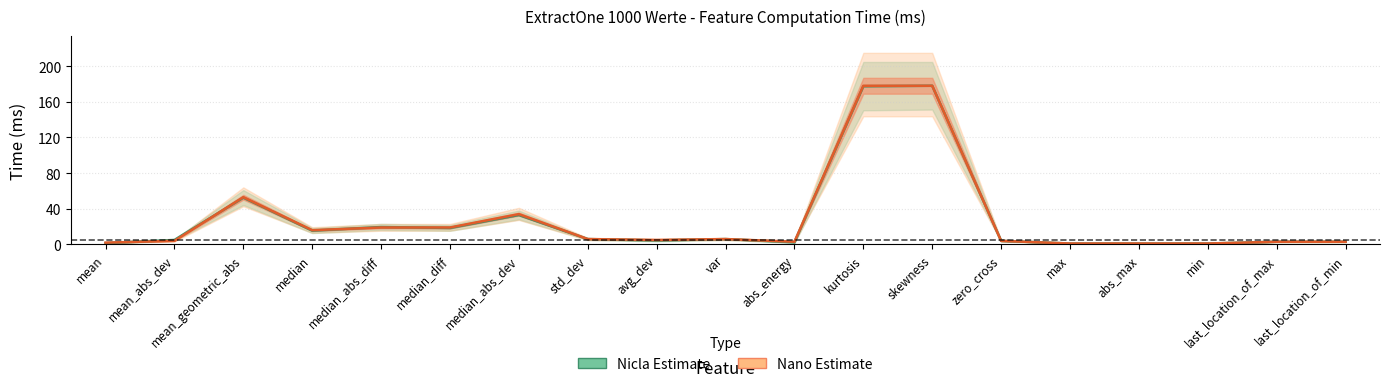

List the series in order of their overall mean, lowest first.

Nicla Estimate, Nano Estimate